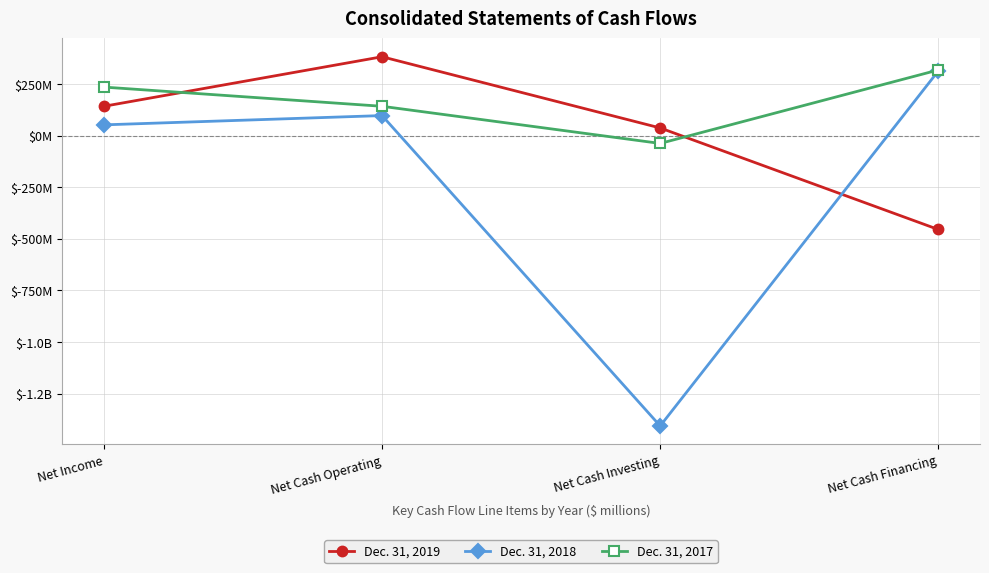

Does the chart have visible grid lines?

Yes